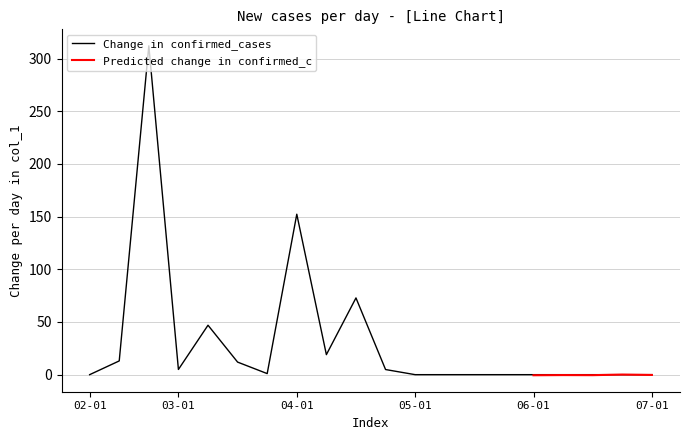

Reading right to left, what are all the values shown in this chart?

col_1: 2.1	0.0	2.0	0.0	1.9	0.0	7.9	0.0	3.2	0.0	8.0	0.0	1.9	0.0	2.0	0.0	4.9	0.0	5.2	4.9	0.0	72.8	0.0	19.0	0.0	152.3	0.0	1.0	0.0	11.9	0.0	46.9	0.0	5.0	0.0	312.1	0.0	13.1	0.0	0.0
col_2: -0.3	0.3	0.1	0.2	-0.5	0.2	-0.4	0.4	-0.5	0.4	-0.5	0.5	-0.5	0.5	-0.2	0.6	-0.9	0.4	0.5	-1.0	0.4	-0.6	0.5	-0.2	0.2	-0.5	0.5	-0.2	0.3	-0.0	0.4	-0.7	0.3	0.1	0.2	-0.5	0.2	-0.5	0.4	0.0